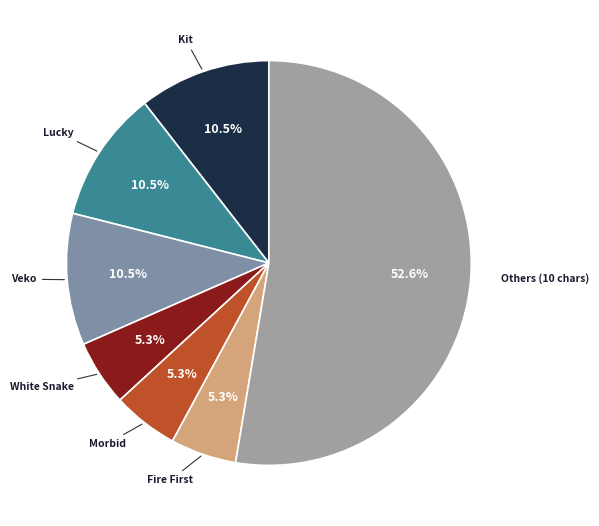

What percentage do Veko and White Snake together represent?

15.8%